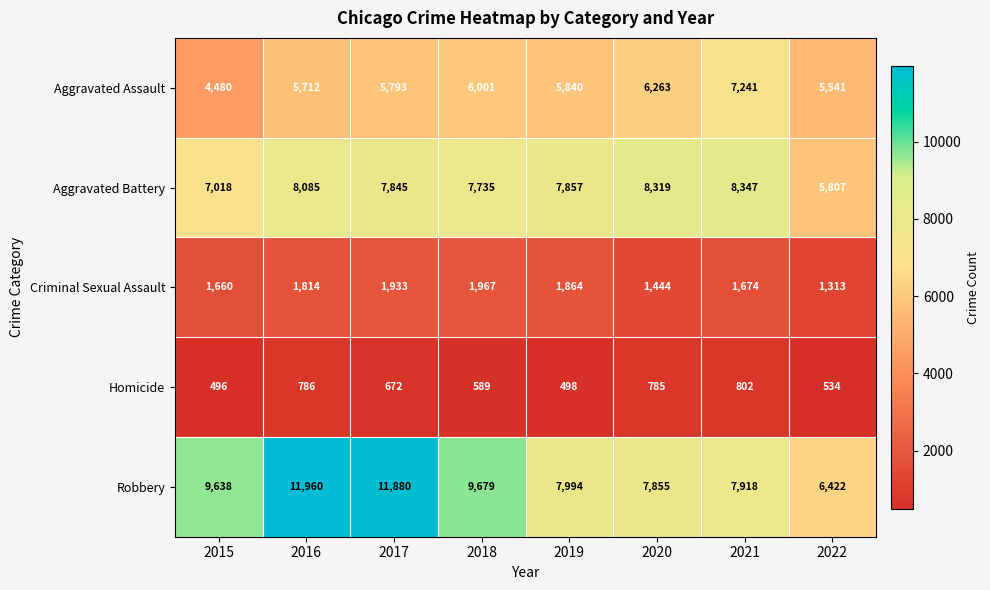

Between 2016 and 2019, which series saw the biggest shift?

Robbery